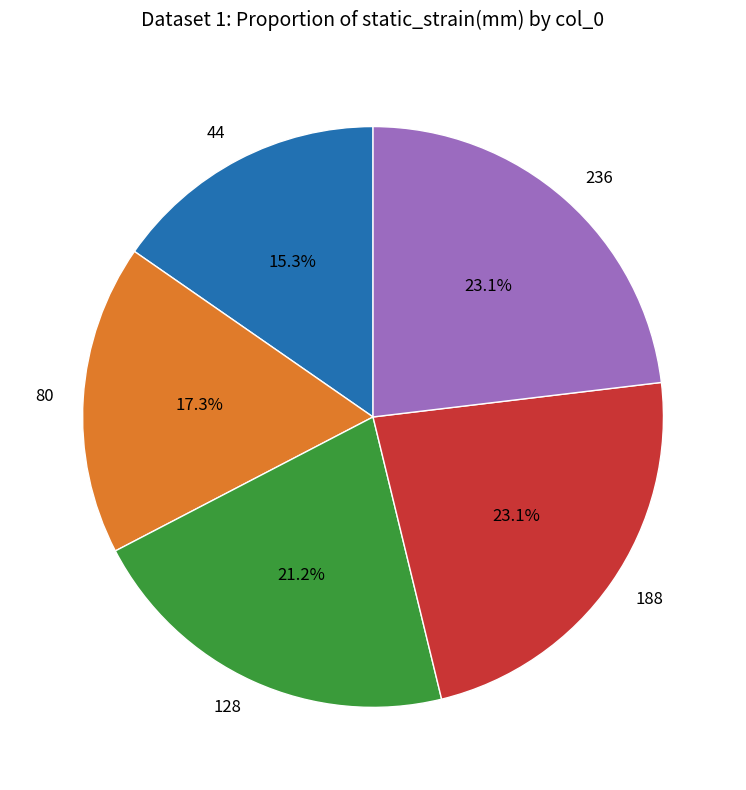

Is 188 the majority of the pie?

No